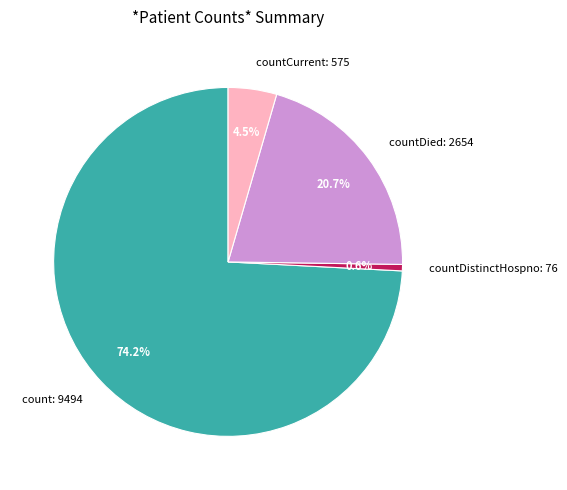

Is there a majority slice in this chart?

Yes